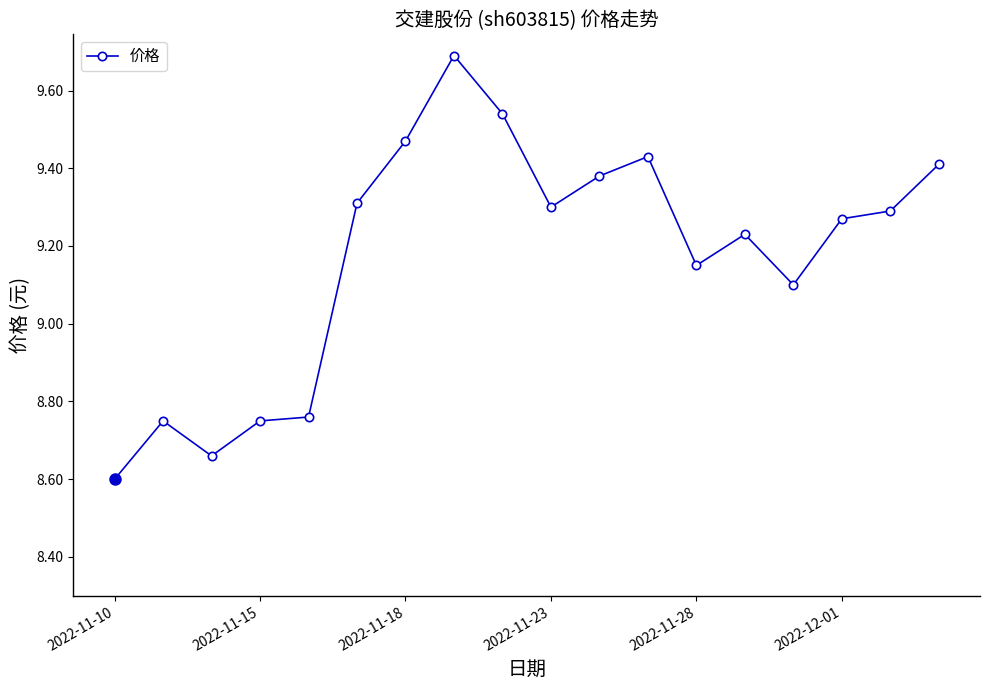

What is the difference between the second highest and minimum values?

0.9